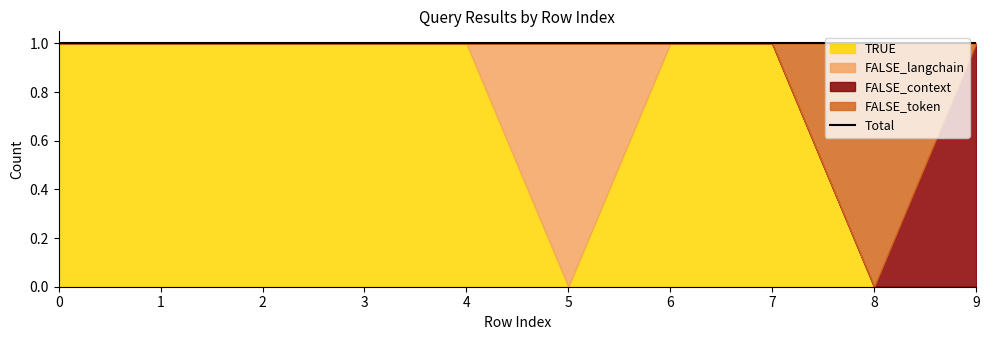

What is the maximum value for FALSE_token?

1